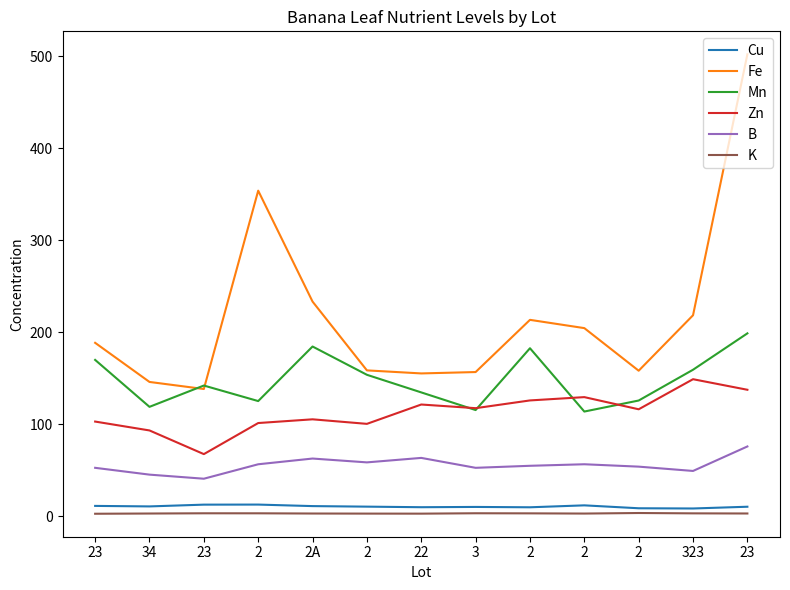

How many distinct data groups are displayed?

6